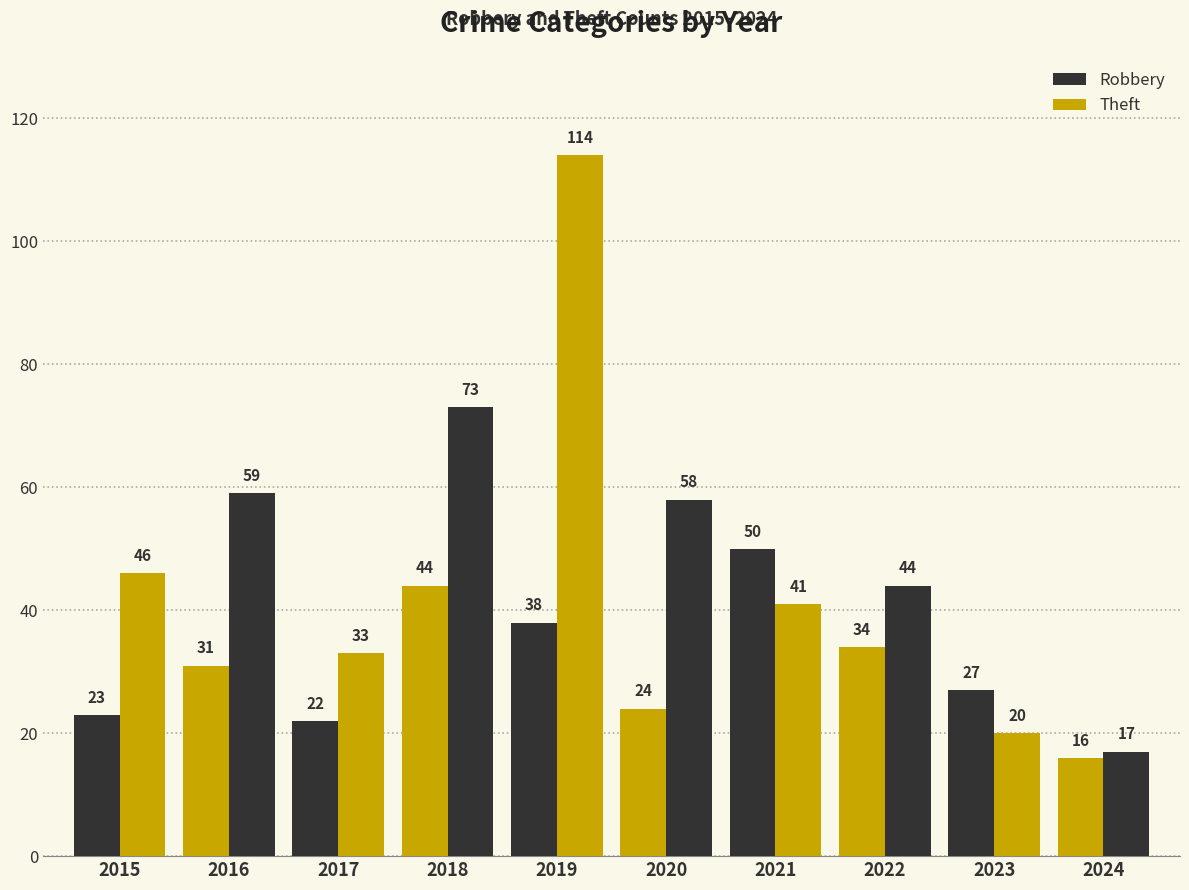

Which series has the widest spread of values?

Theft